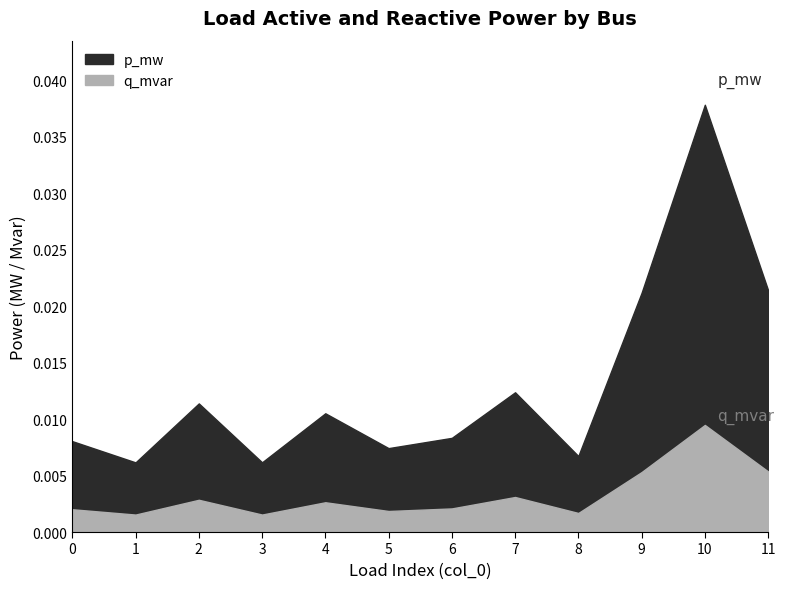

What are all the series names shown in the legend?

p_mw, q_mvar